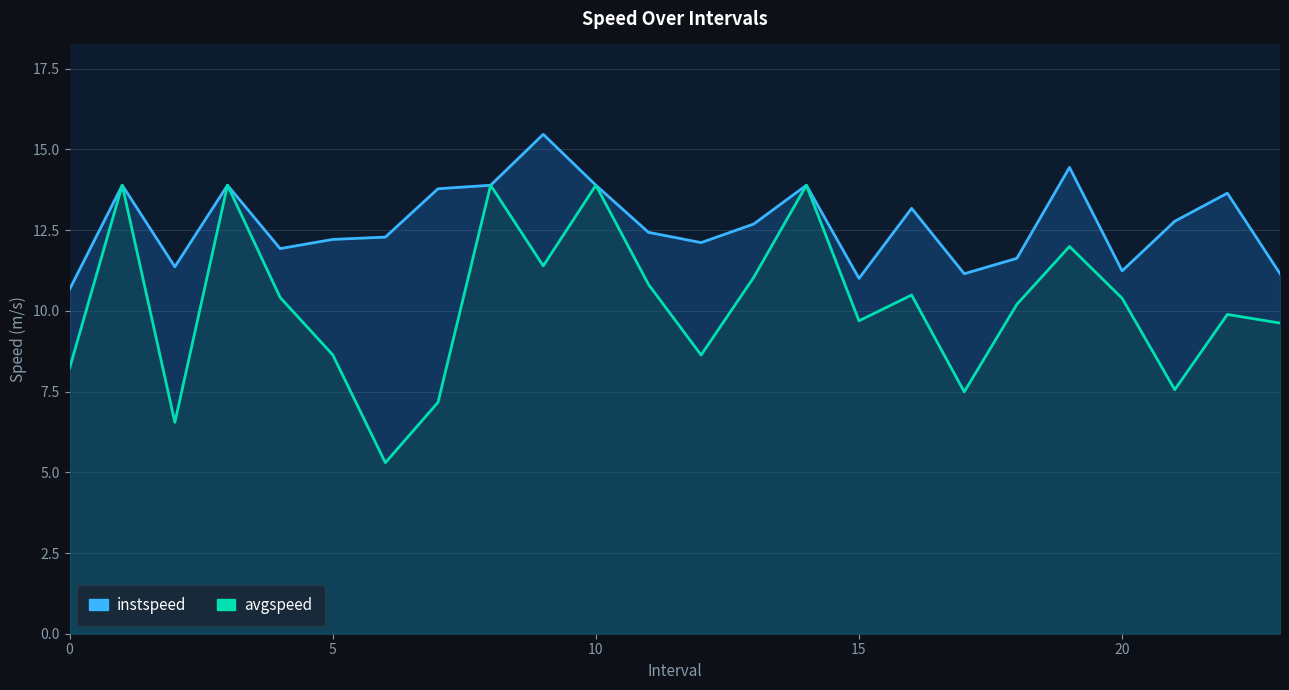

Reading left to right, list all the values displayed in this chart.

instspeed: 10.7	13.9	11.4	13.9	11.9	12.2	12.3	13.8	13.9	15.5	13.9	12.4	12.1	12.7	13.9	11.0	13.2	11.1	11.6	14.4	11.2	12.8	13.6	11.2
avgspeed: 8.2	13.9	6.5	13.9	10.4	8.6	5.3	7.2	13.9	11.4	13.9	10.8	8.6	11.0	13.9	9.7	10.5	7.5	10.2	12.0	10.4	7.6	9.9	9.6